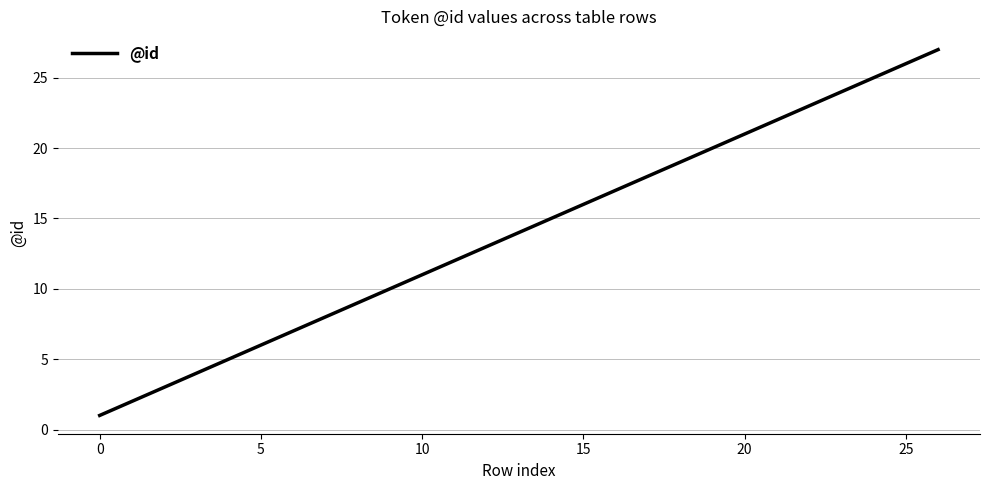

What is the difference between the maximum and minimum values?

26